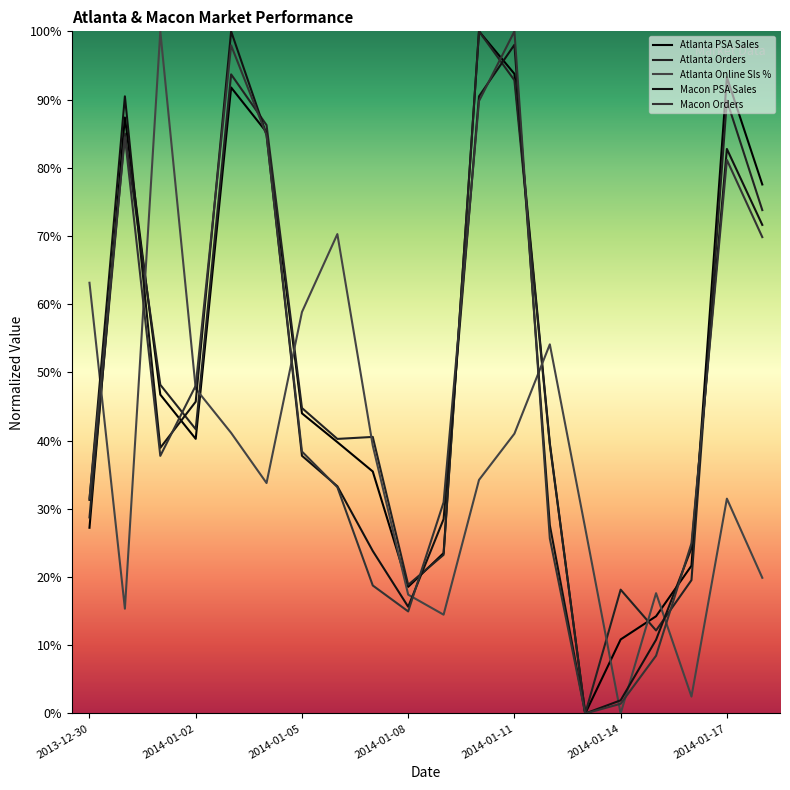

How many interior local peaks does the Atlanta Orders series have?

6